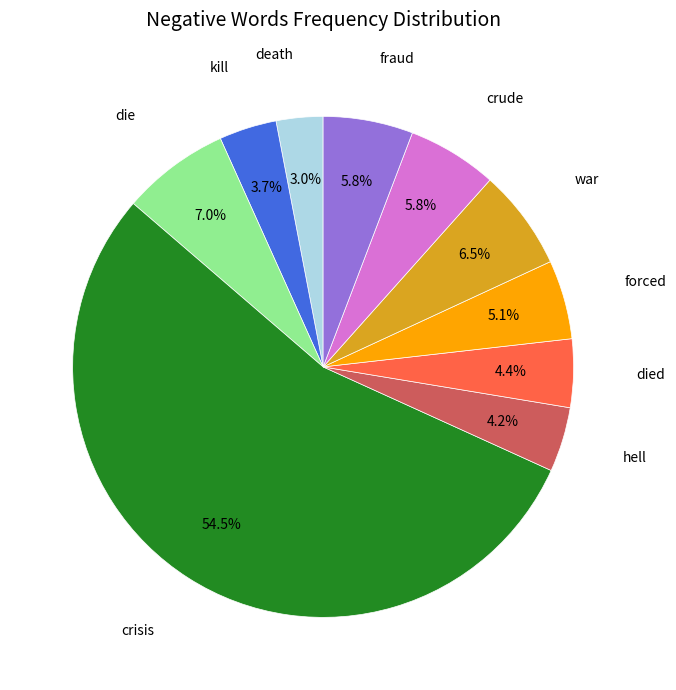

Count the number of slices in the pie.

10